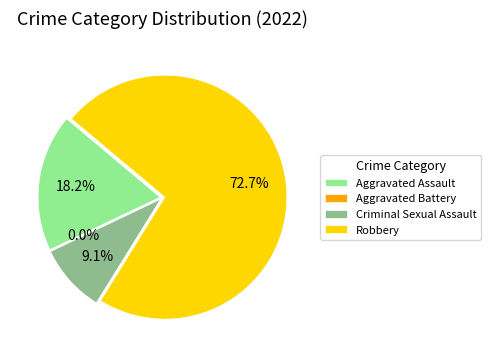

What percentage do Aggravated Battery and Criminal Sexual Assault together represent?

9.1%